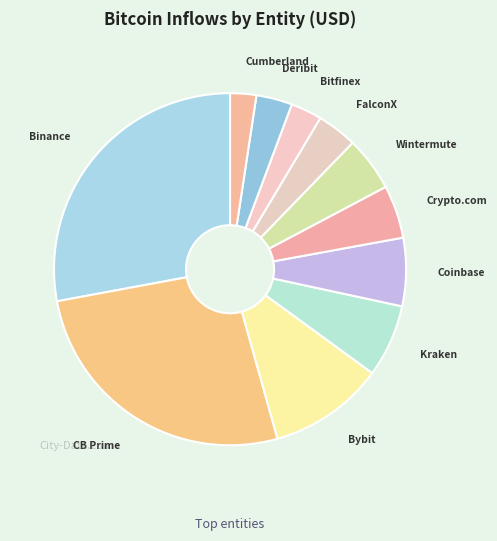

What is the largest slice in the pie chart?

Binance